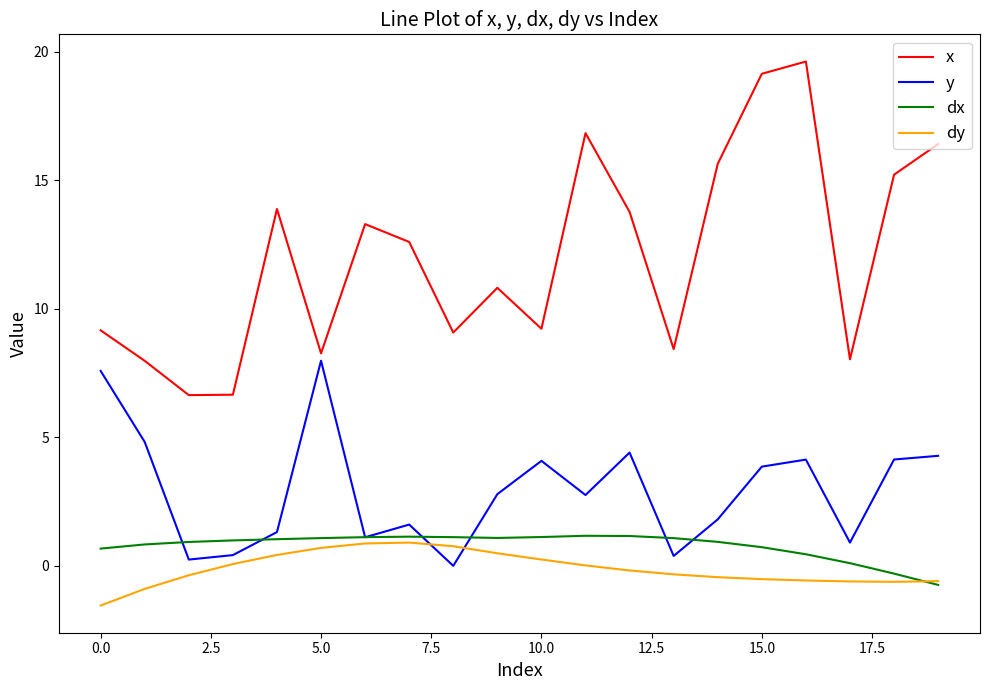

Which series has the largest range (max minus min)?

x